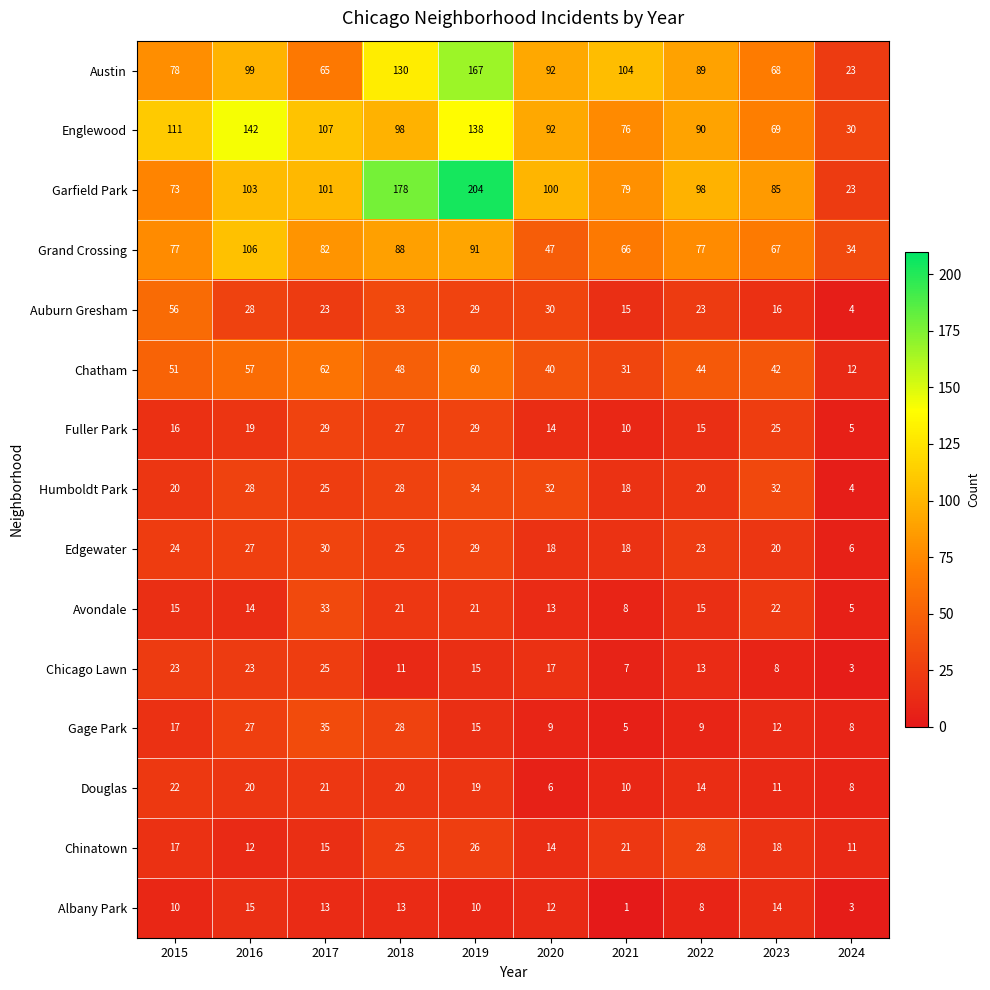

Which category has the highest value across all series?

2019